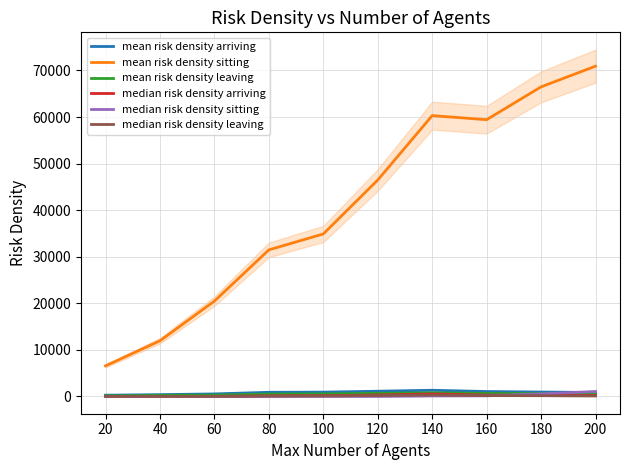

What is the total value across all series at 200?

73637.6